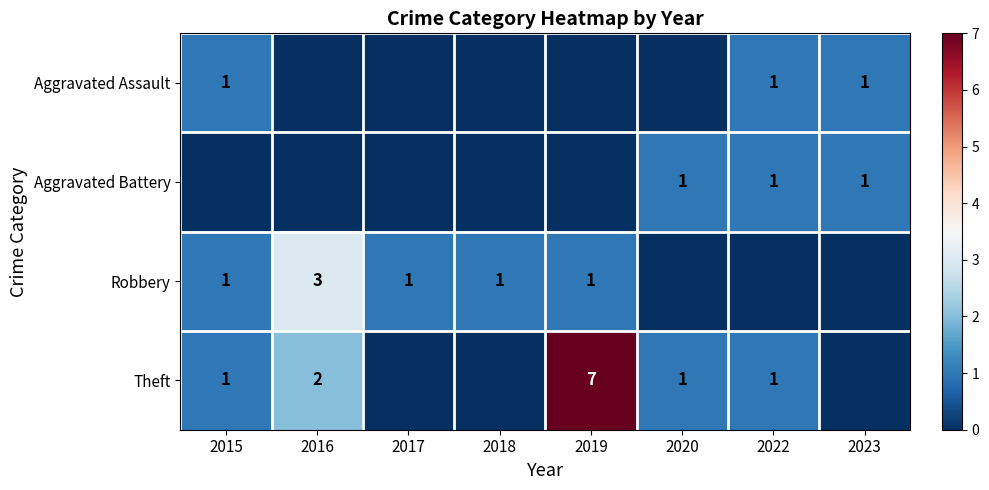

Which series has the largest total across all categories?

Theft